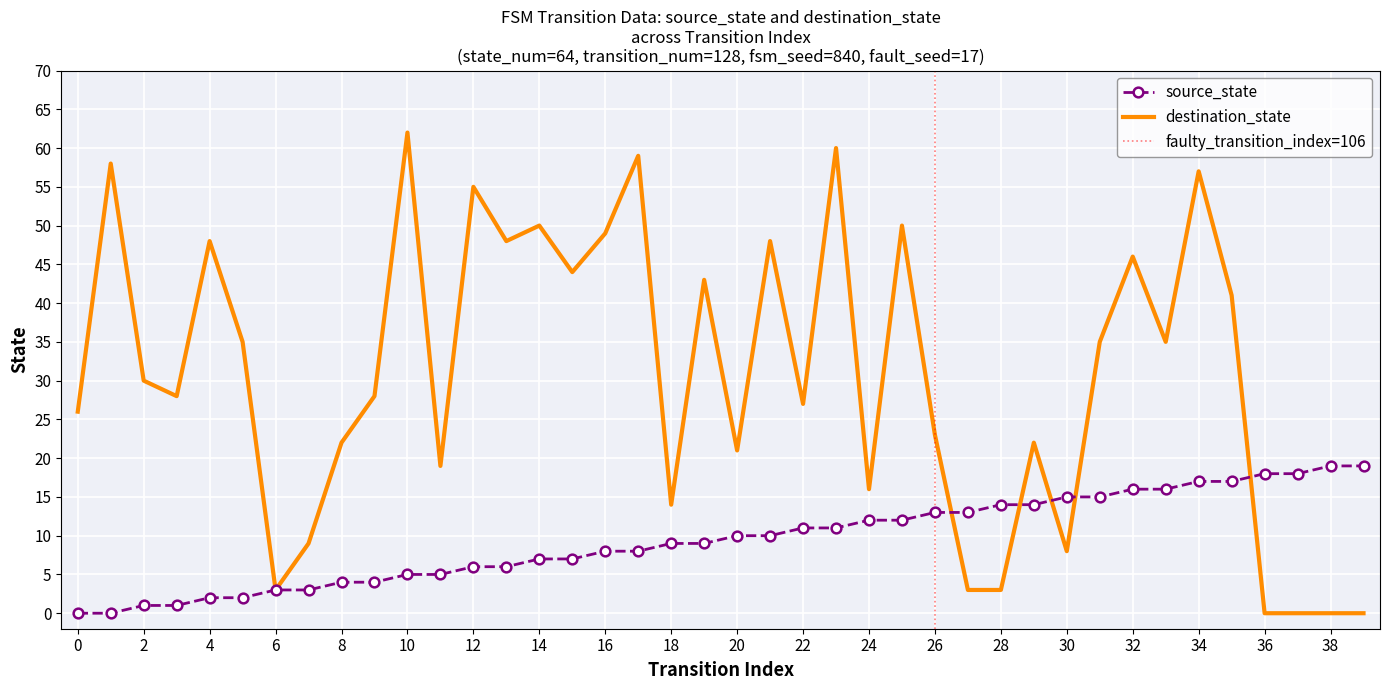

The value of source_state at 8 is 4. True or false?

True